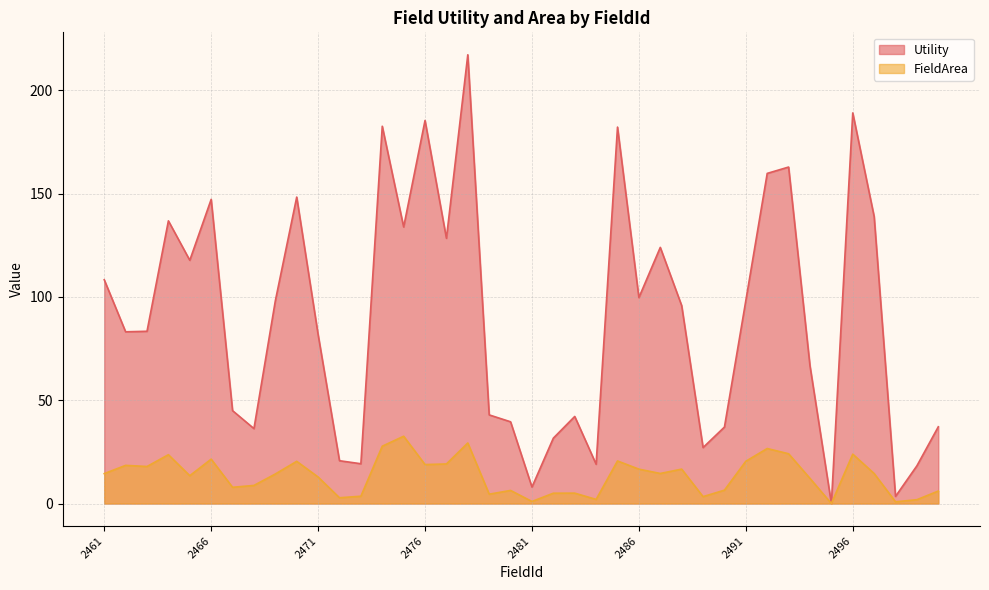

The Utility series shows 9.2 at 2479. True or false?

False